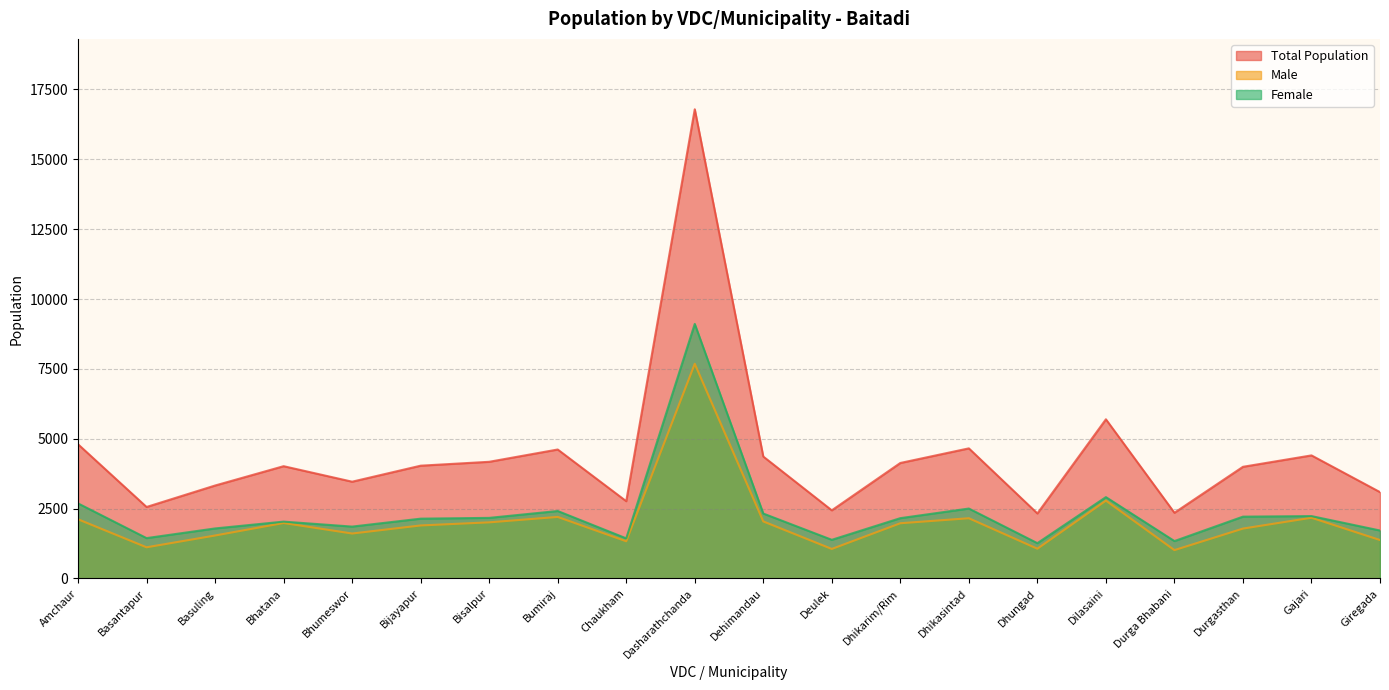

True or false: Female and Total Population cross at least once.

False